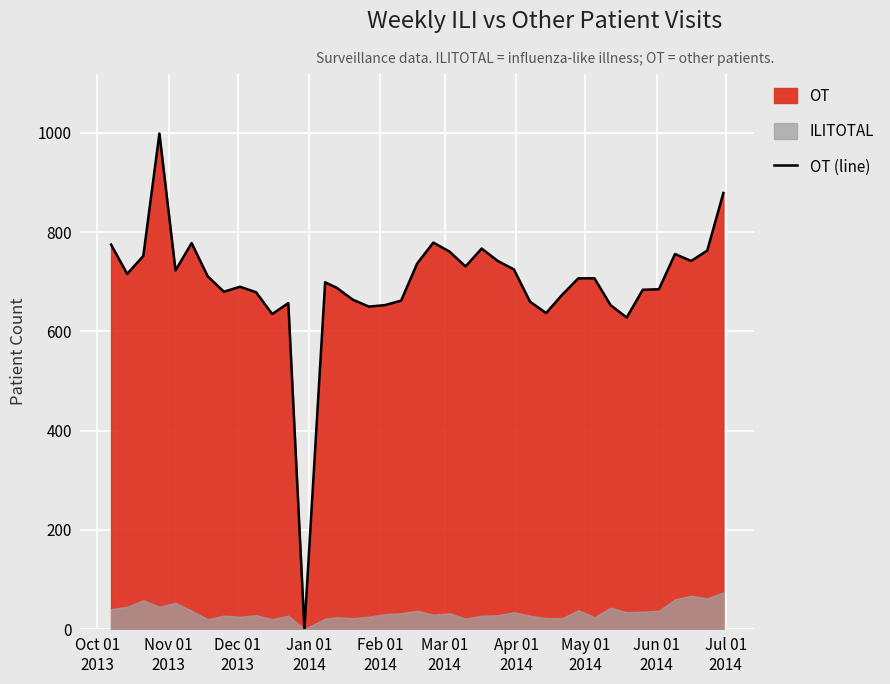

What is the sum of all values?

27228